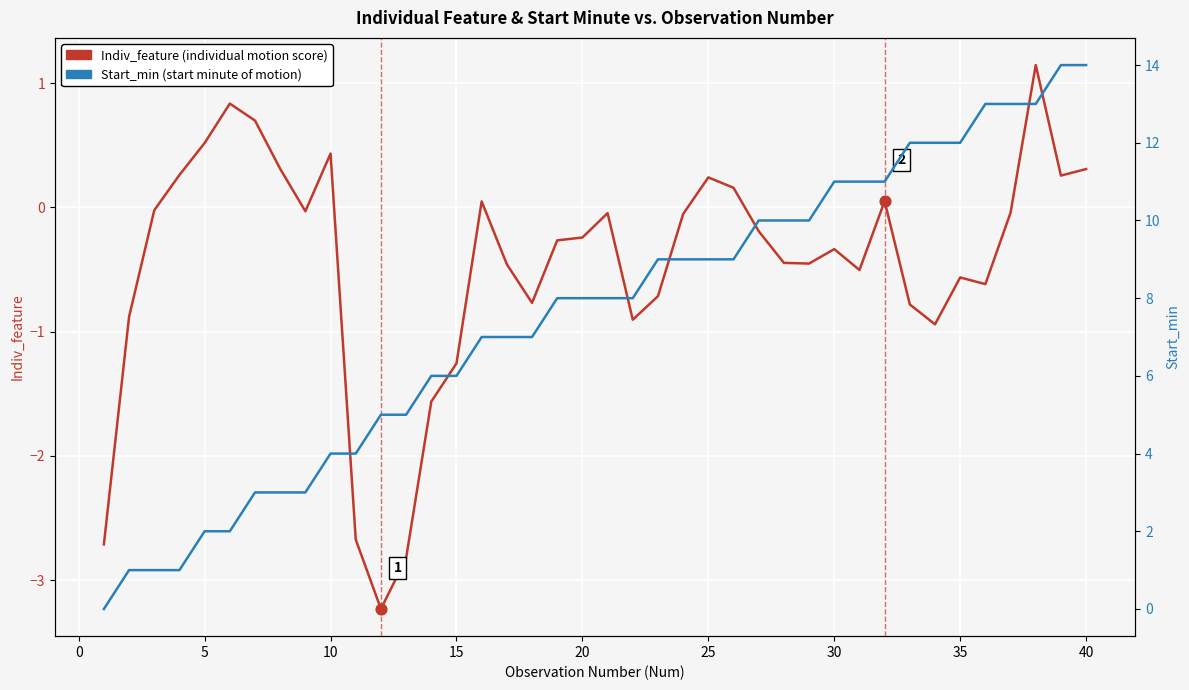

Which series has the largest total across all categories?

Start_min